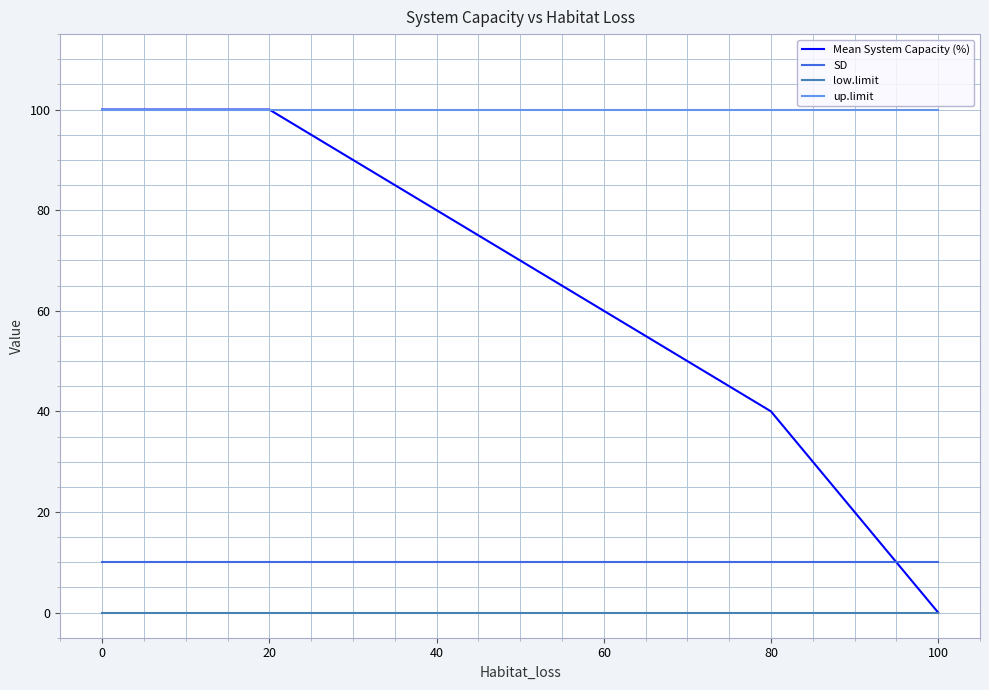

The value of up.limit at 20 is 145. True or false?

False